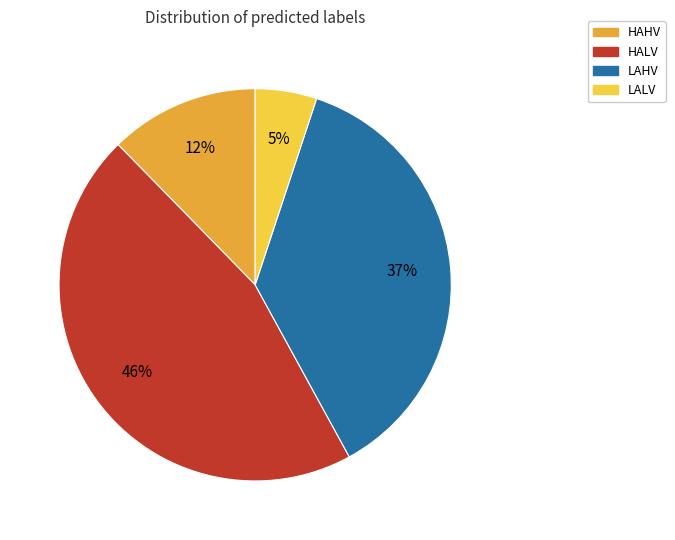

Count the number of slices in the pie.

4